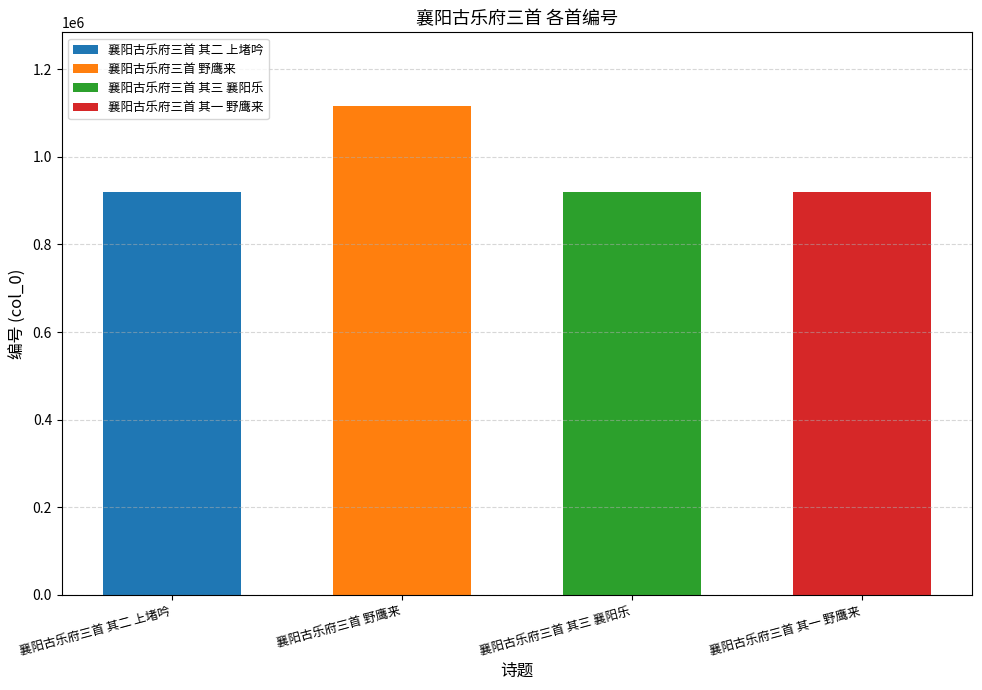

What is the maximum value shown in the chart?

1116845